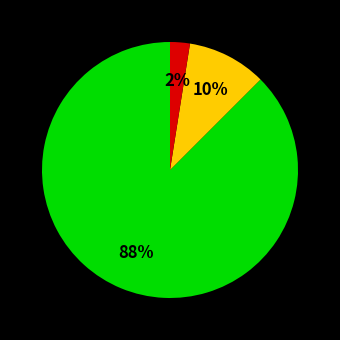

Is there any slice that represents more than half of the pie?

Yes